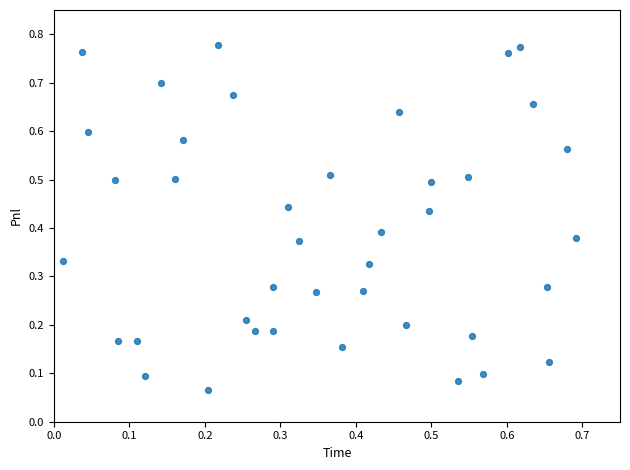

How many points are shown in the scatter plot?

40